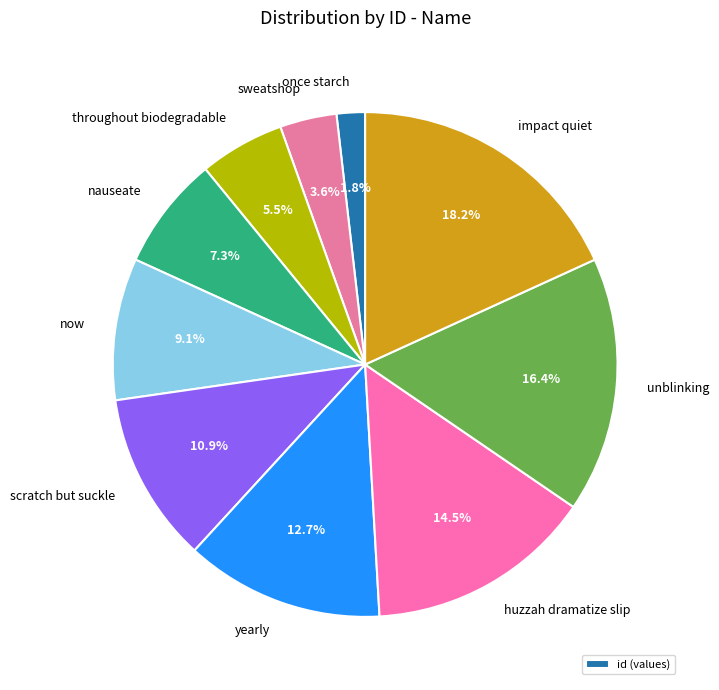

Is it true that now is 9% of the pie?

True